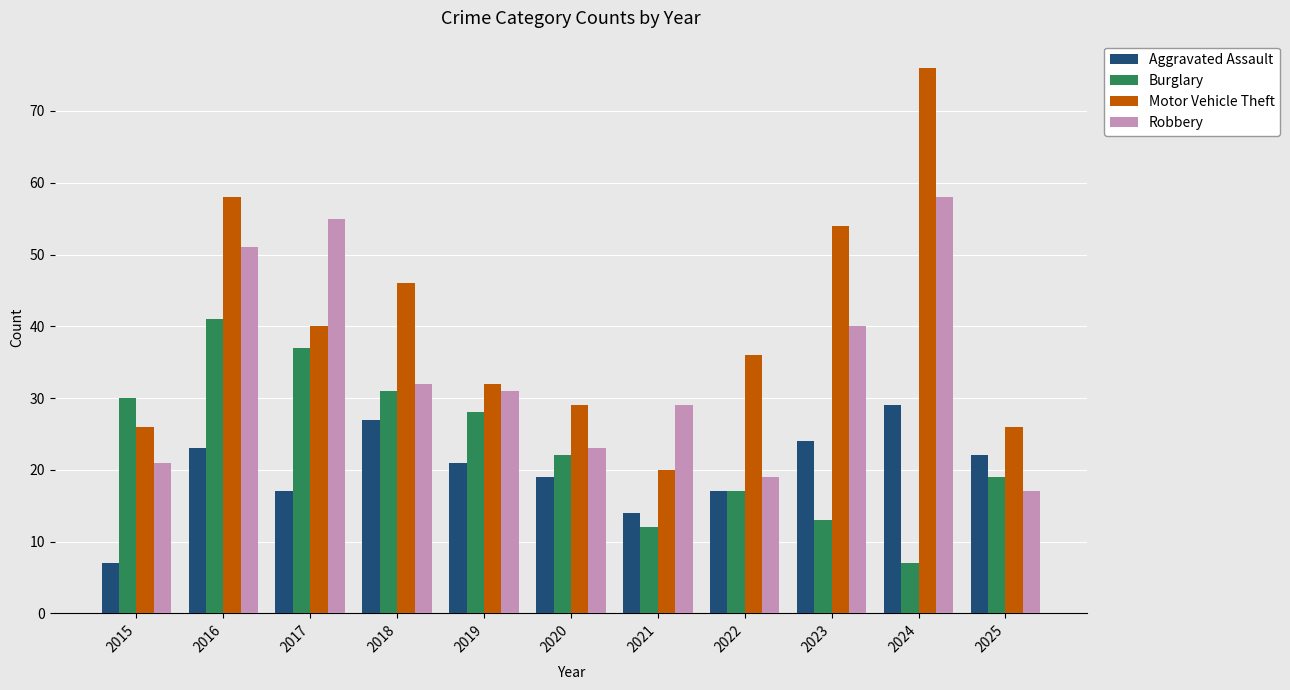

What are all the series names shown in the legend?

Aggravated Assault, Burglary, Motor Vehicle Theft, Robbery